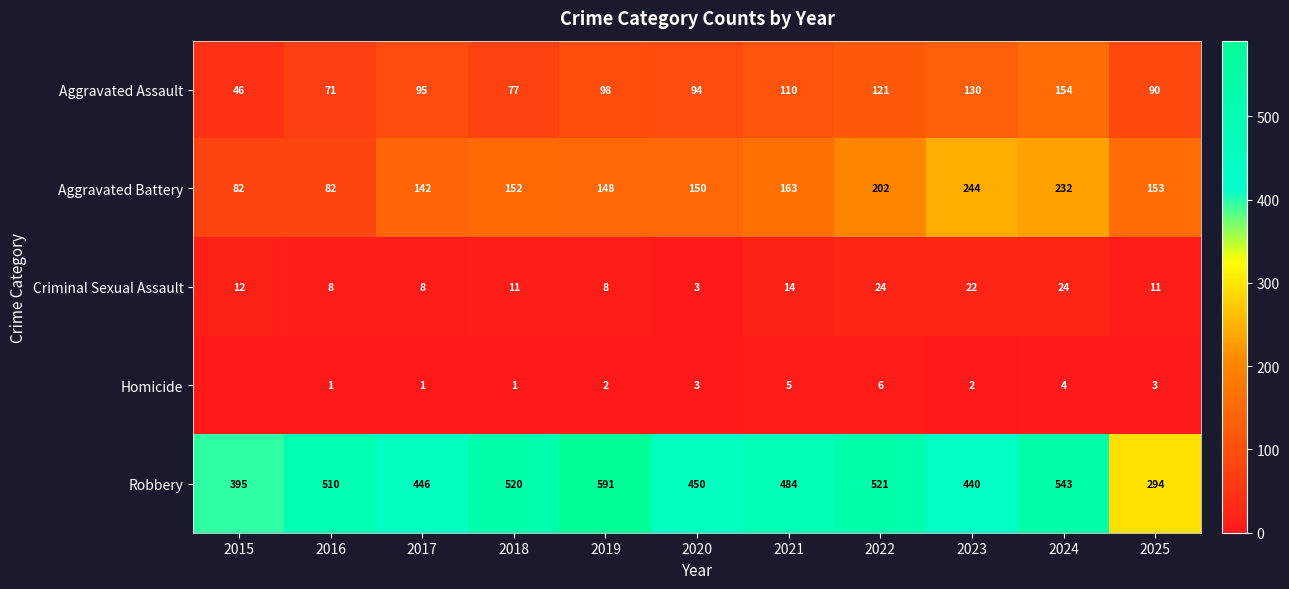

What is the difference between the Robbery values at 2023 and 2022?

81